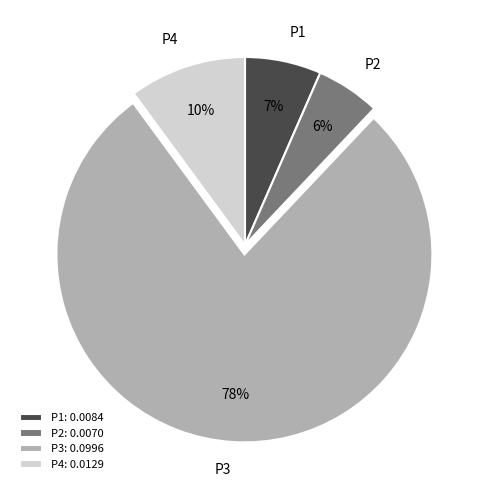

How many slices are in this pie chart?

4